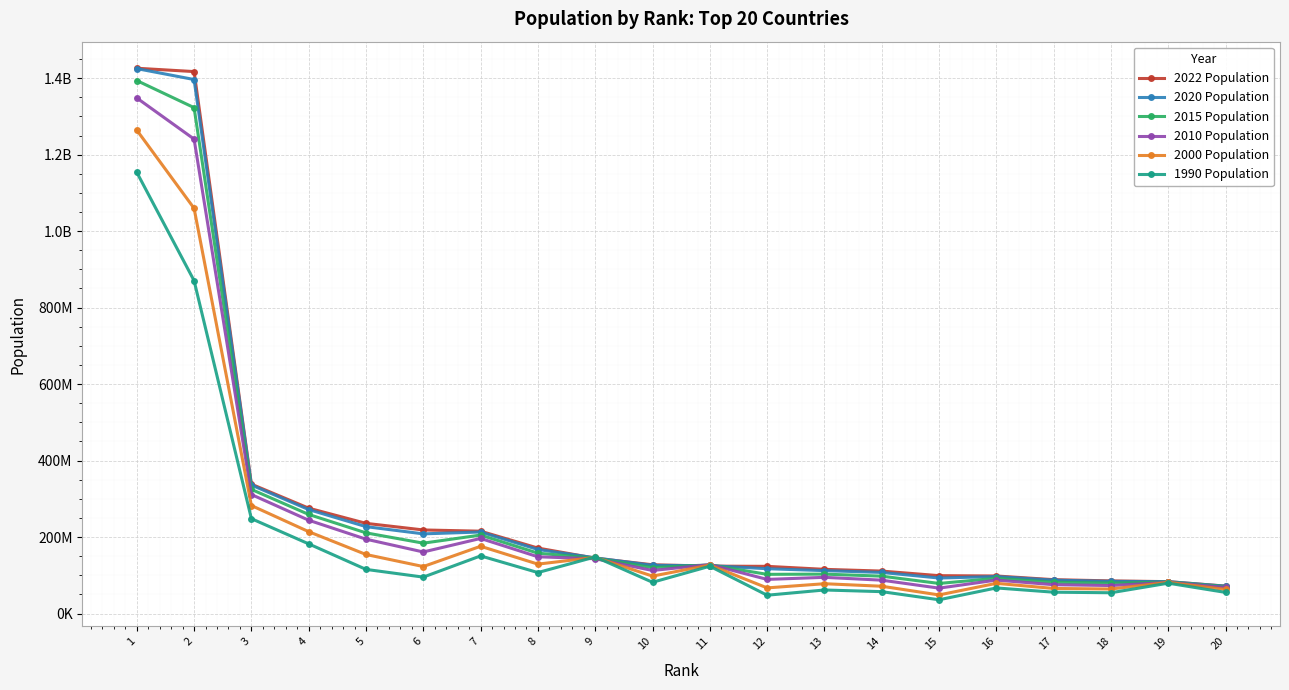

What is the value of the 2022 Population point at the 5th from the left?

235824862